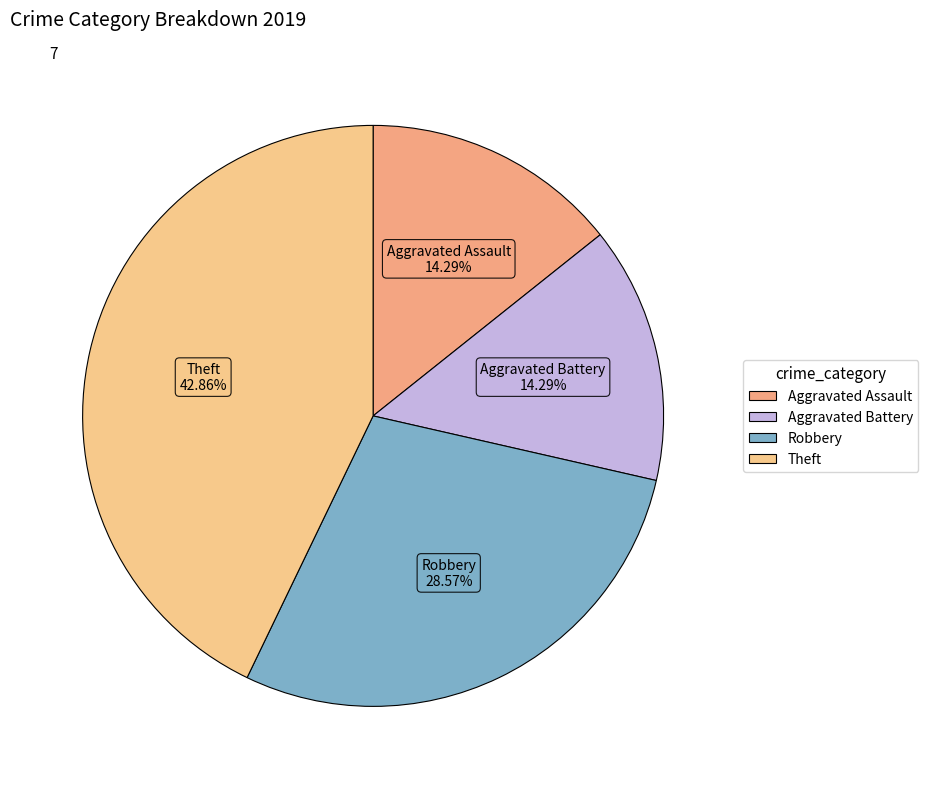

How many segments does this pie chart have?

4